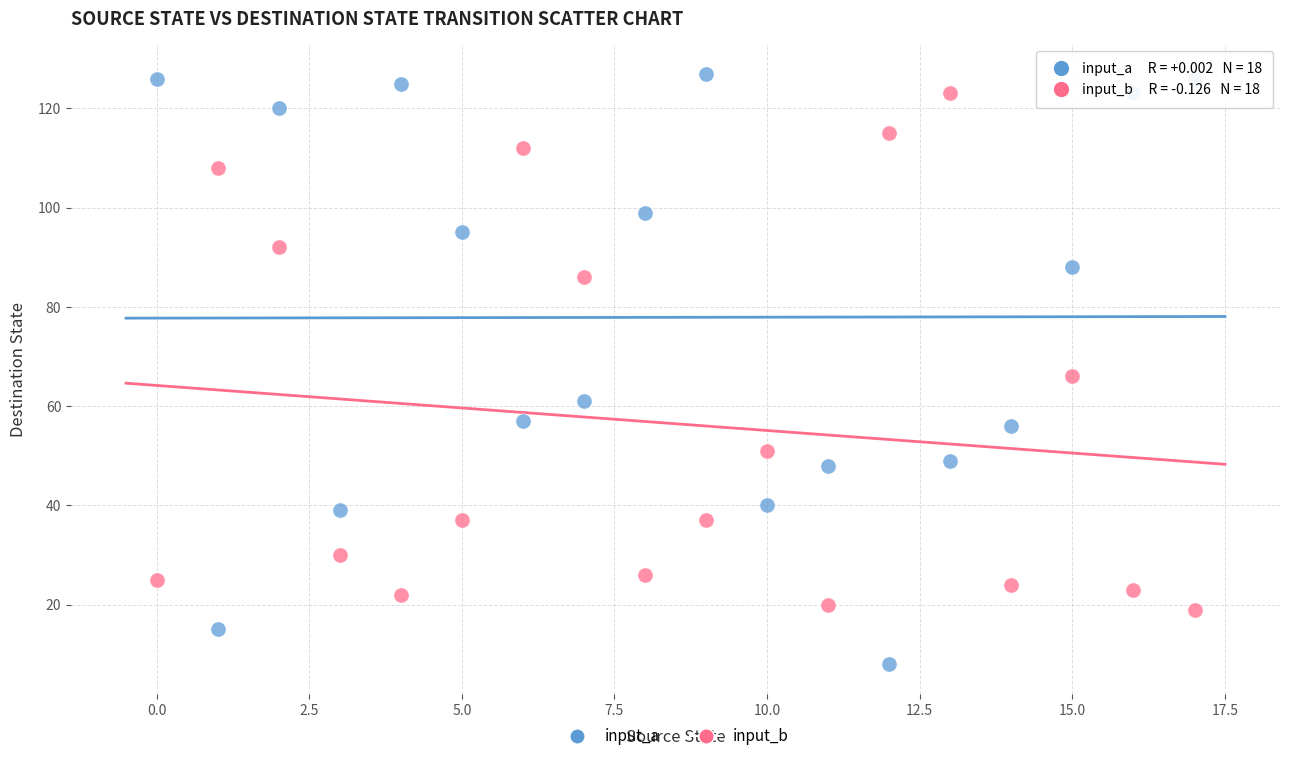

What are all the series names shown in the legend?

input_a, input_b